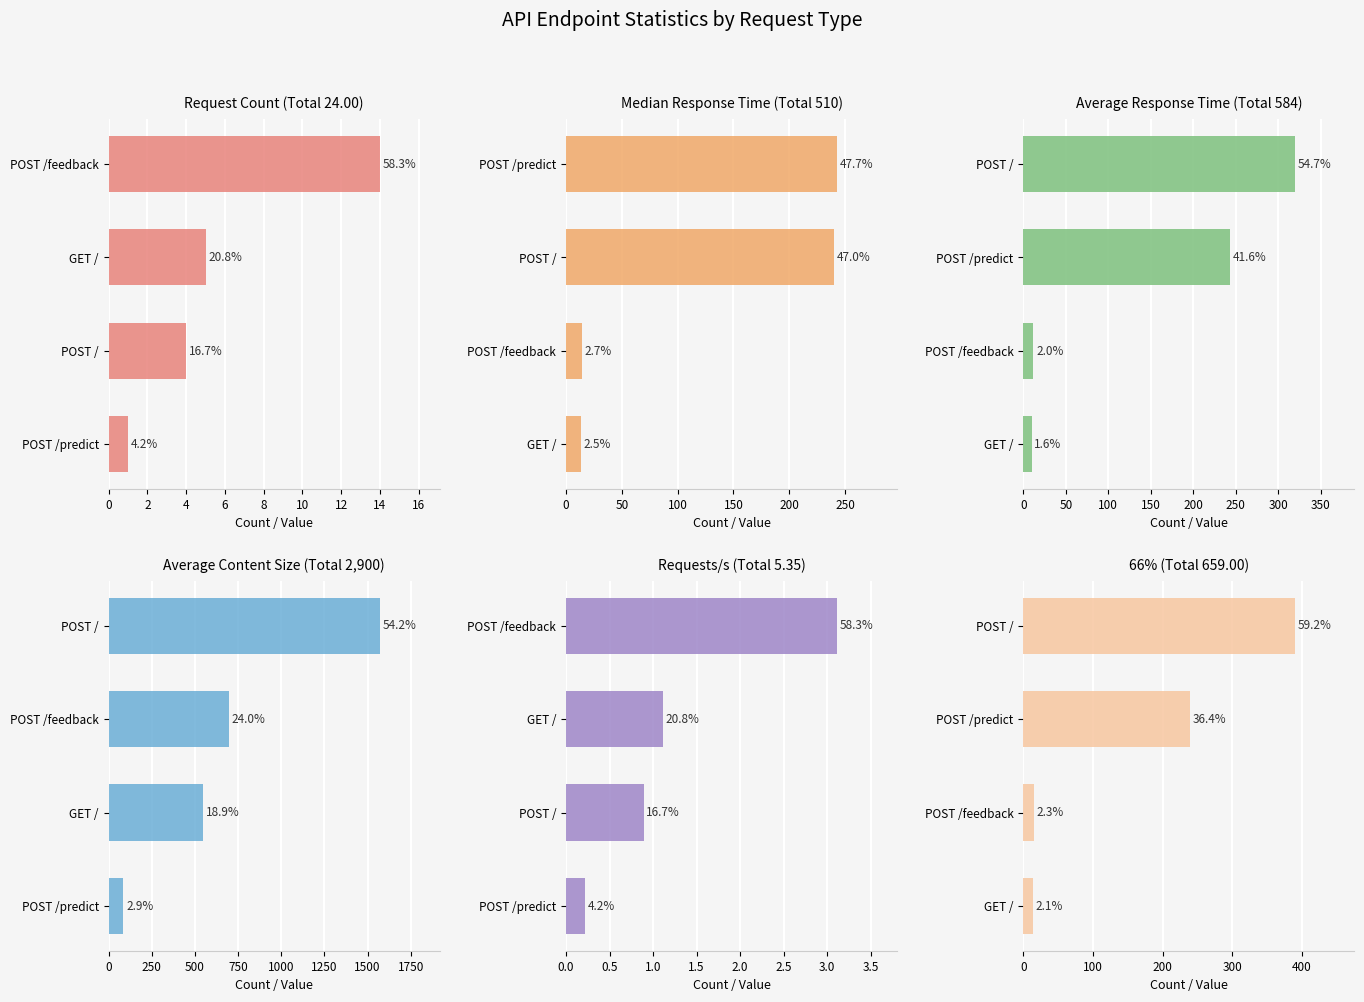

The 66% series shows 22.7 at GET /. True or false?

False